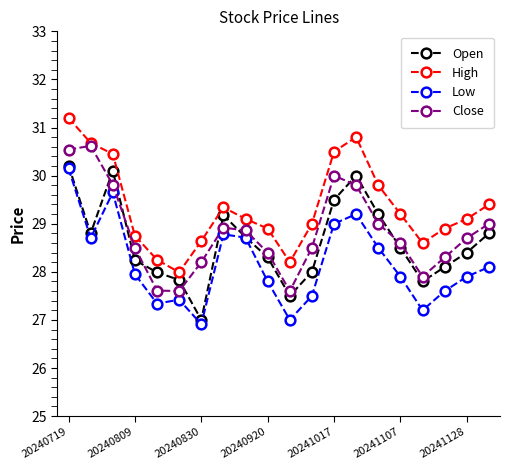

In Open, how many points are higher than both neighbors (excluding endpoints)?

3